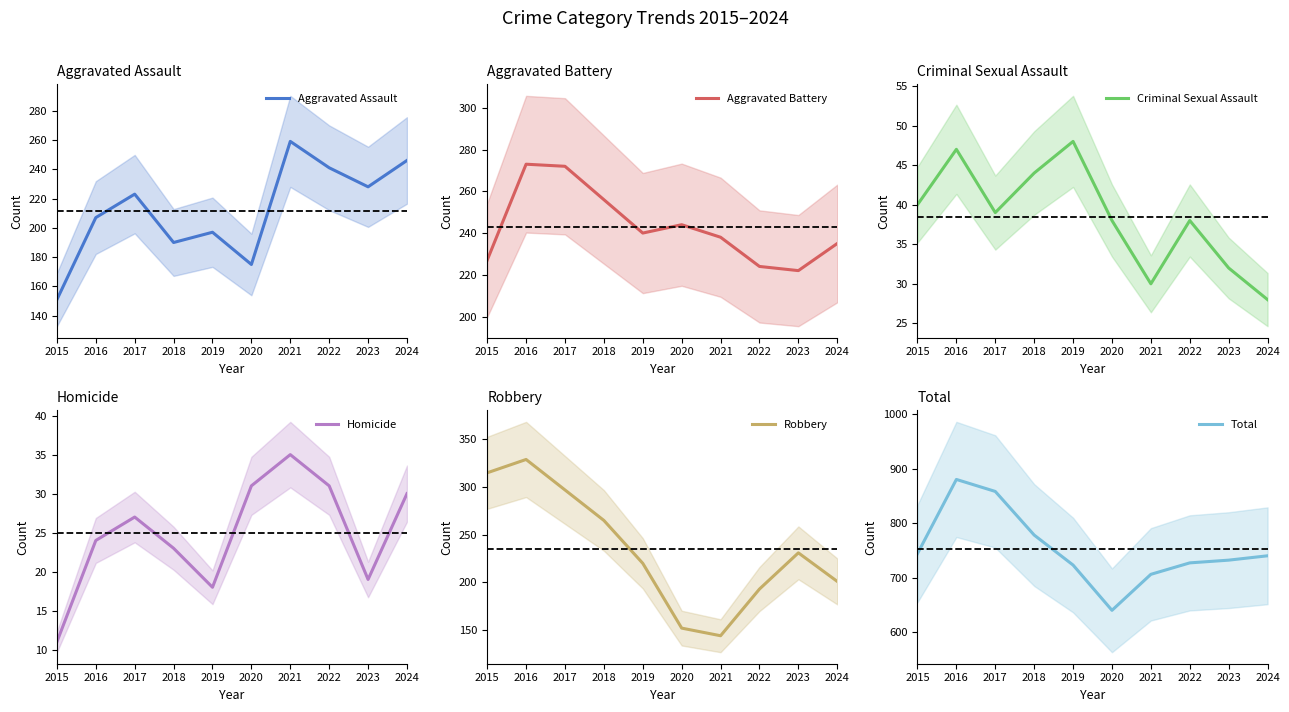

What is the difference between the Aggravated Assault values at 2022 and 2021?

18